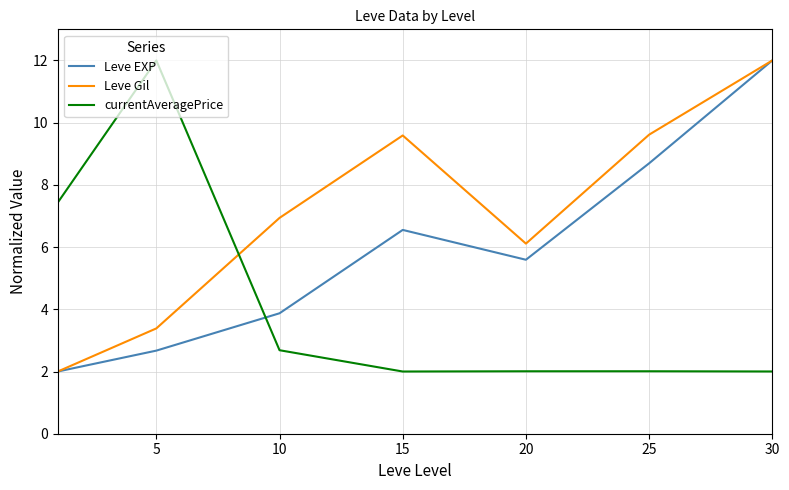

List the series in order of their overall mean, highest first.

Leve Gil, Leve EXP, currentAveragePrice